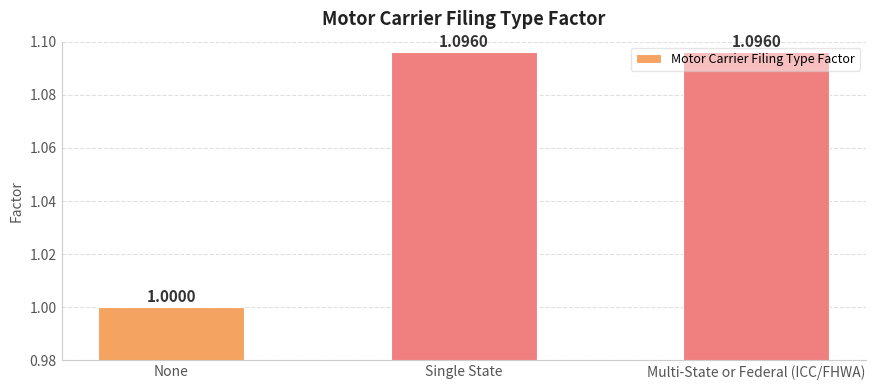

Approximately how many times larger is the value at None compared to Single State?

0.9